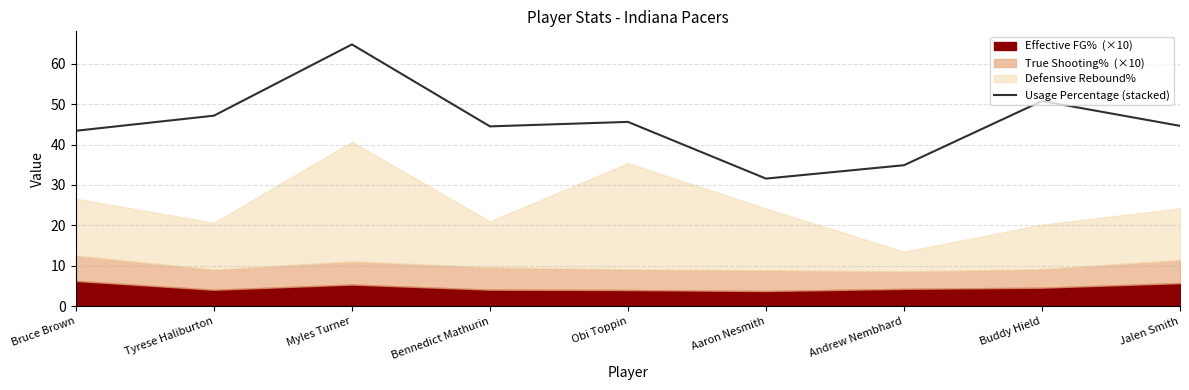

Is it true that the value at Myles Turner is 64.8?

True